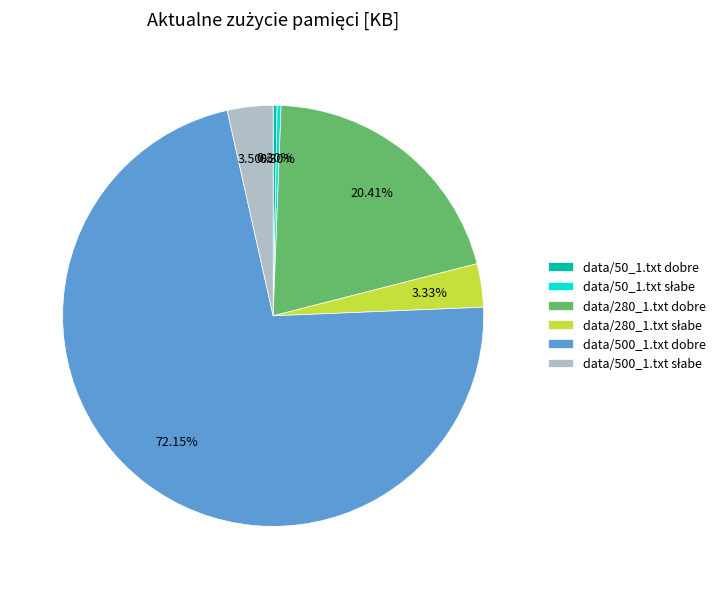

Is there any slice that represents more than half of the pie?

Yes